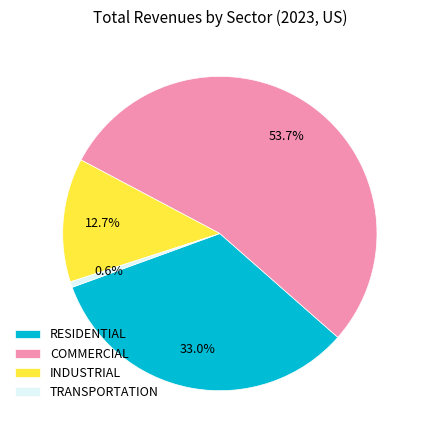

What is the largest slice in the pie chart?

COMMERCIAL